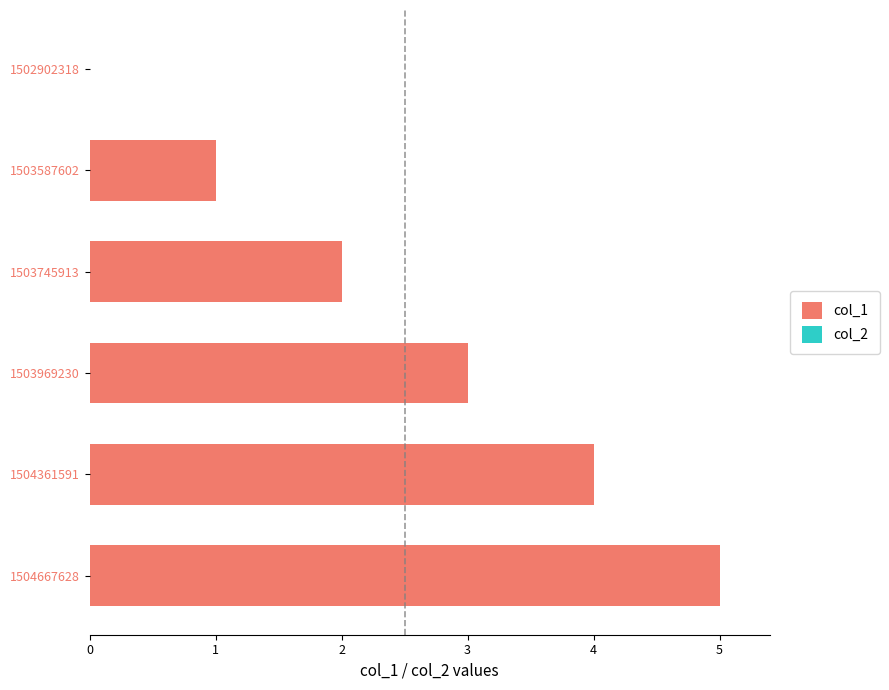

Are the bars horizontal?

Yes